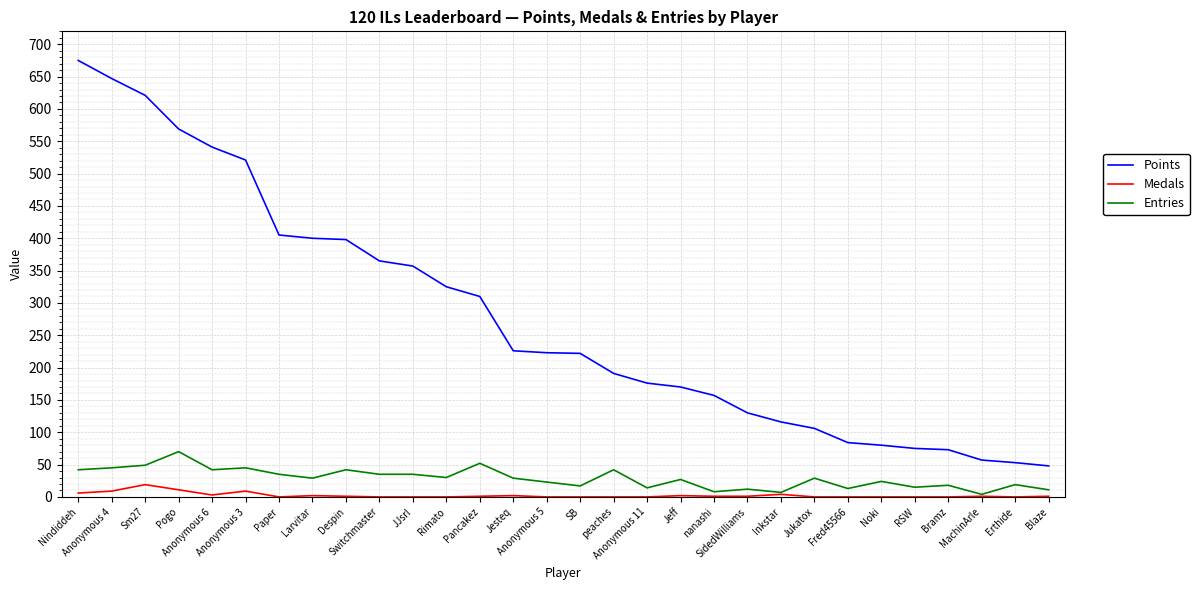

What are all the series names shown in the legend?

Points, Medals, Entries